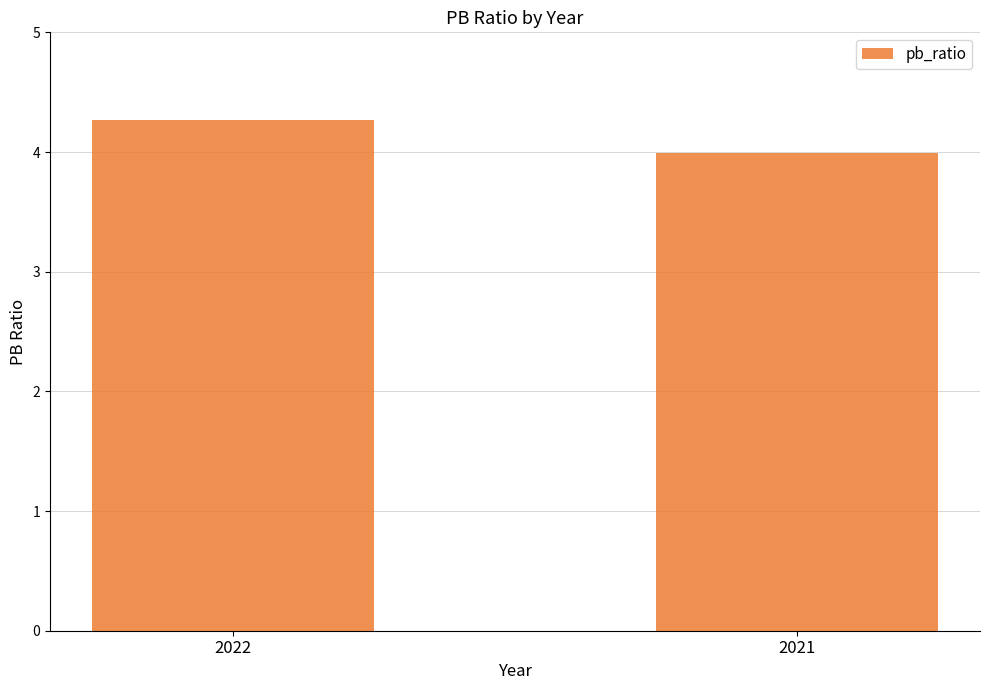

Does the chart contain any negative values?

No